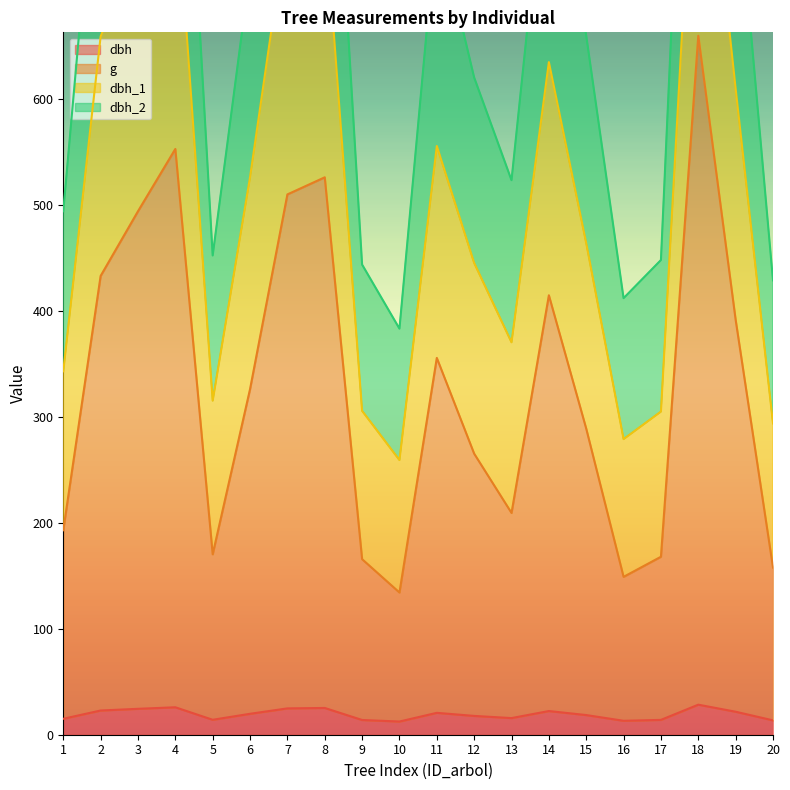

Which series has the largest range (max minus min)?

dbh_2